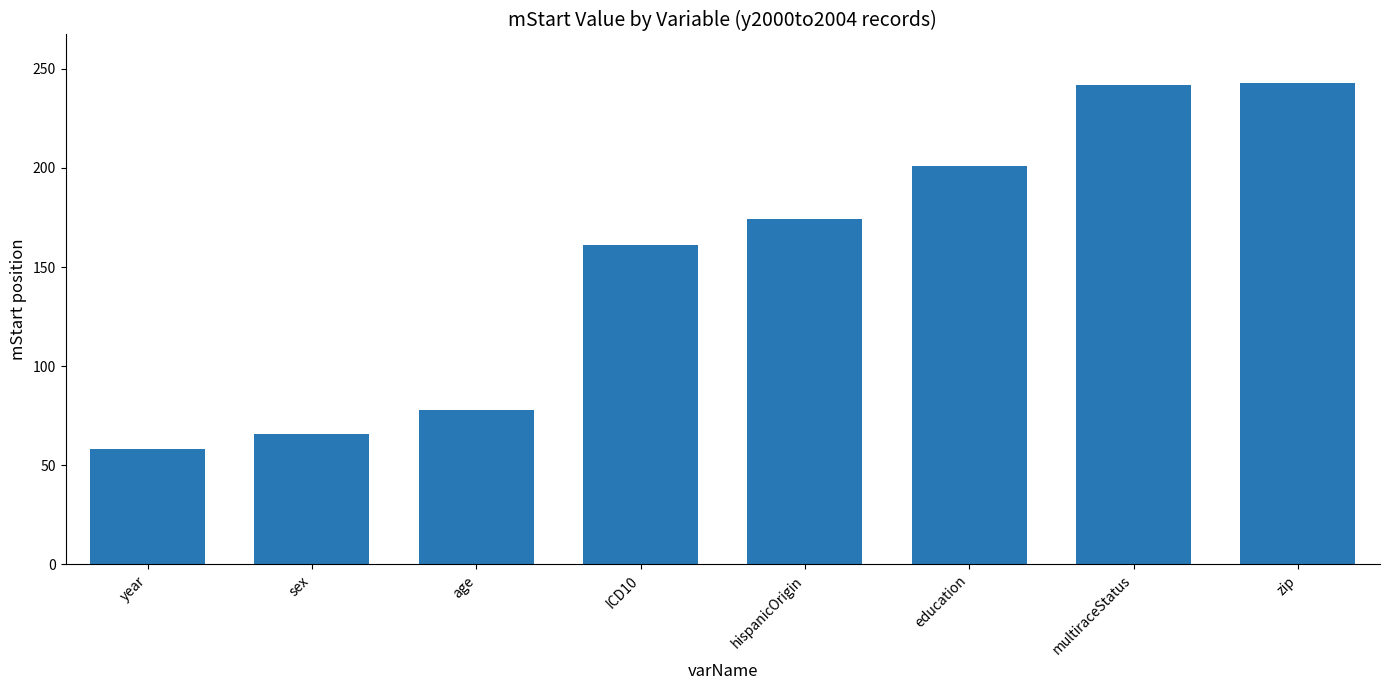

At which label is the value closest to 150?

ICD10